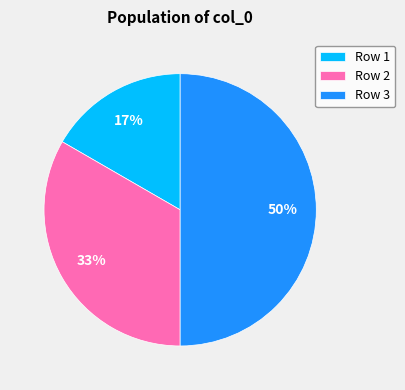

How many slices are in this pie chart?

3